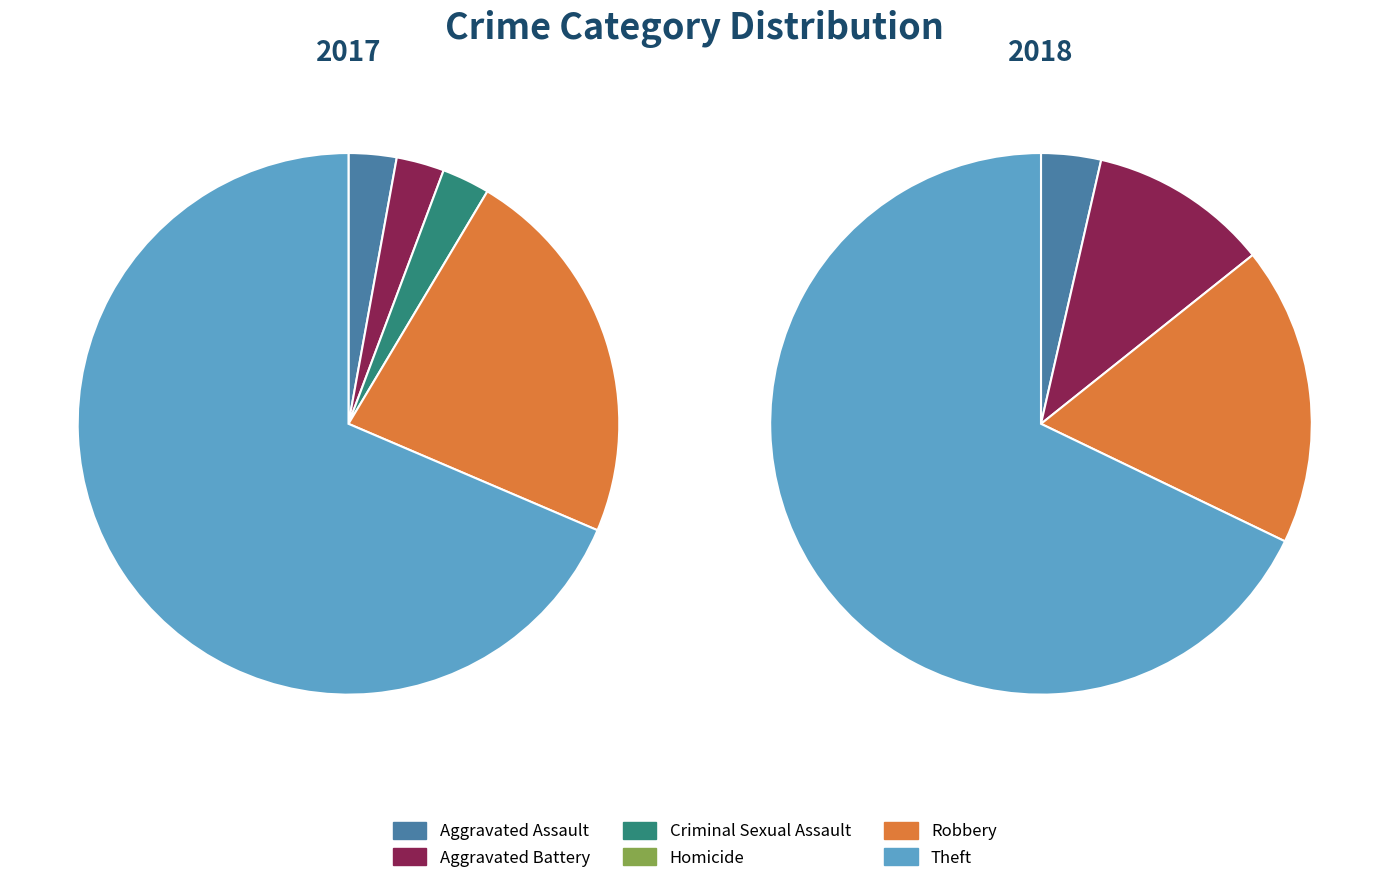

To the nearest percent, what is the difference between the values_2018 and 4 slice percentages?

7%